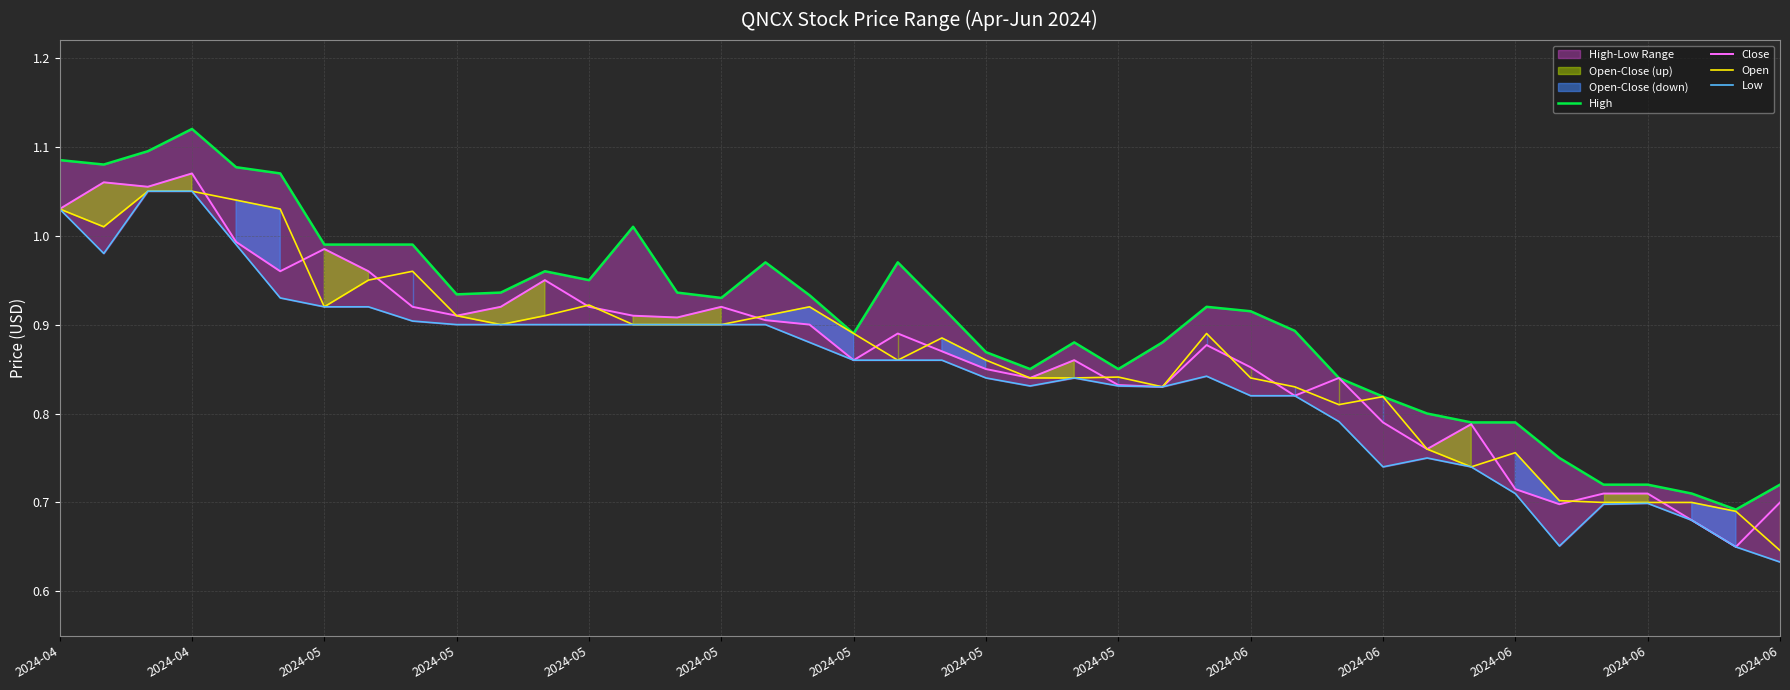

At how many categories does at least one series exceed 1?

7